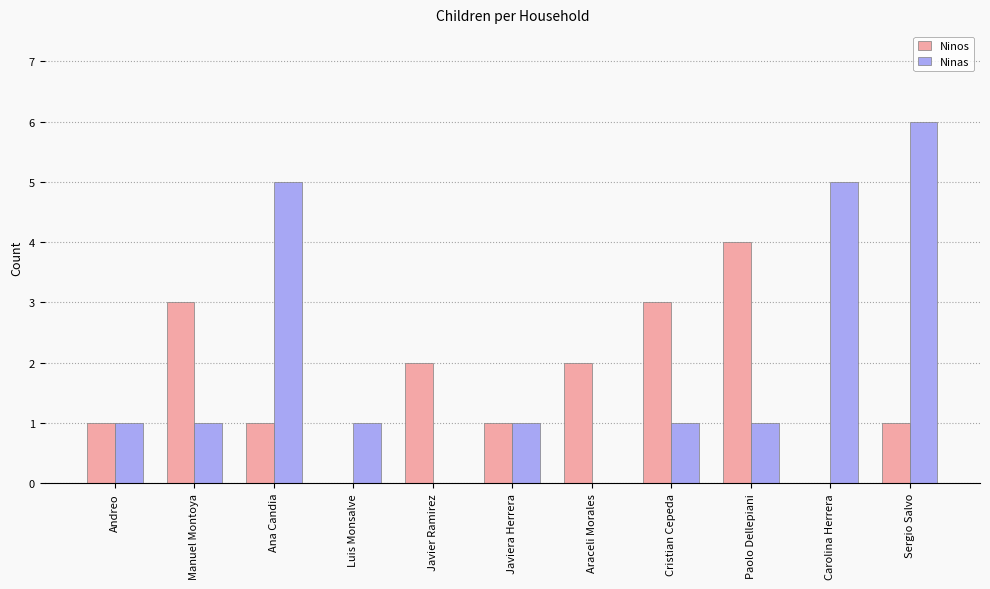

Reading left to right, extract all data points from this chart.

Ninos: 1	3	1	0	2	1	2	3	4	0	1
Ninas: 1	1	5	1	0	1	0	1	1	5	6